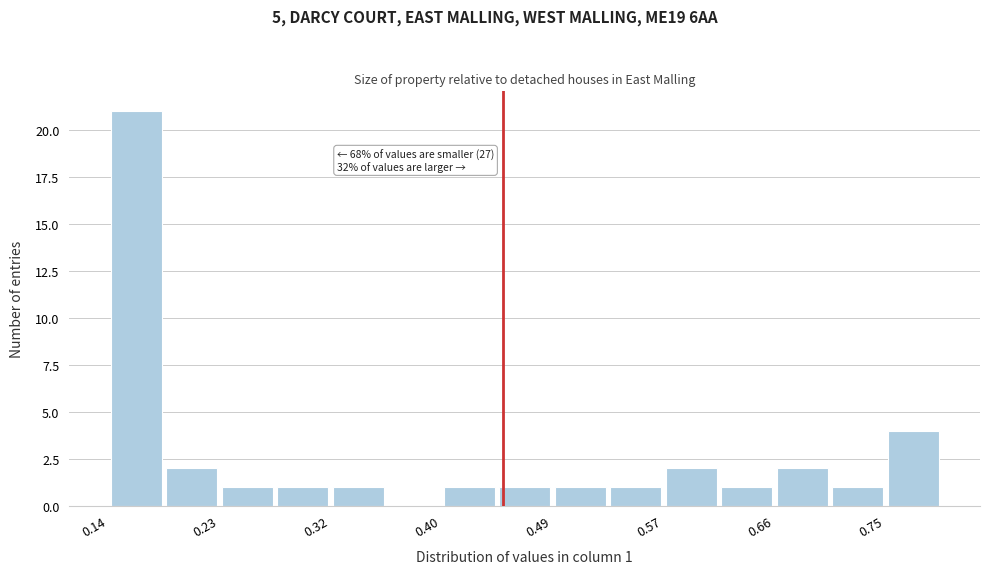

Over which range of the x-axis is the bar tallest?

0.14 to 0.19